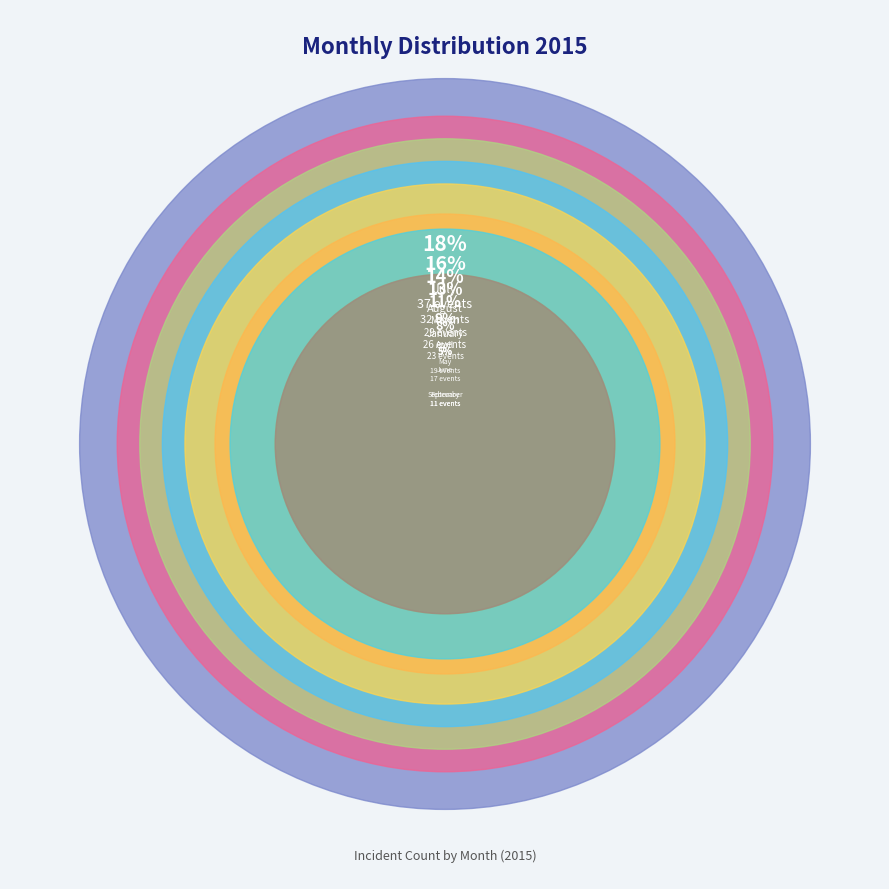

Which category has the biggest portion of the pie?

July